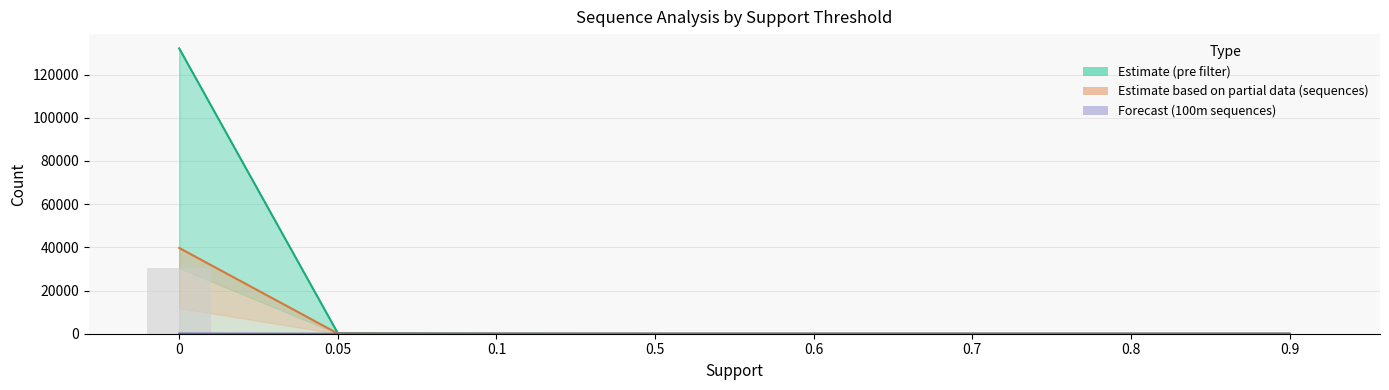

Is it true that Forecast (100m sequences) equals 0 at 0.9?

True